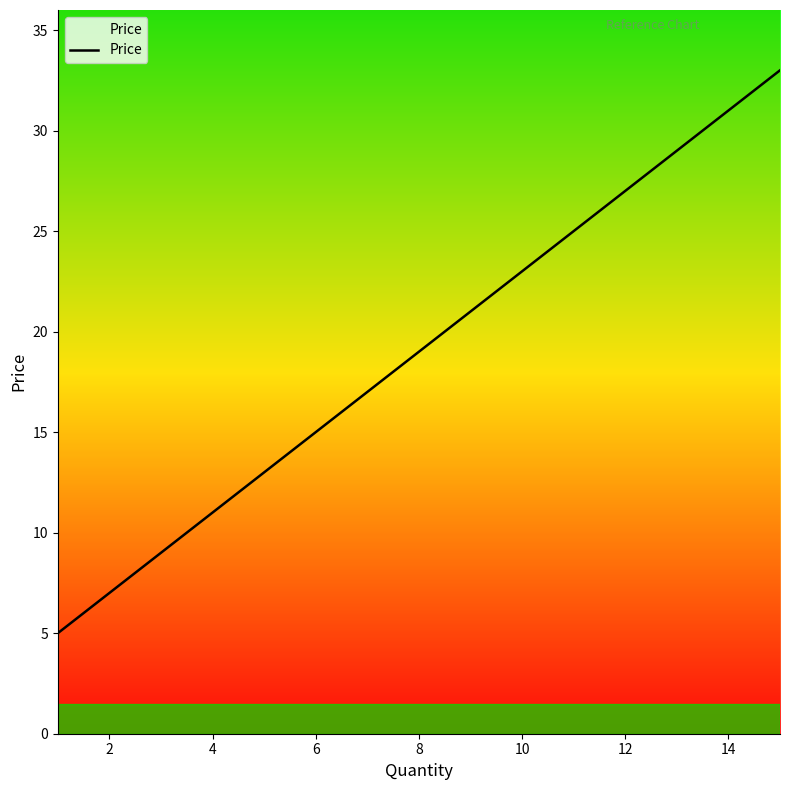

What is the smallest value displayed?

5